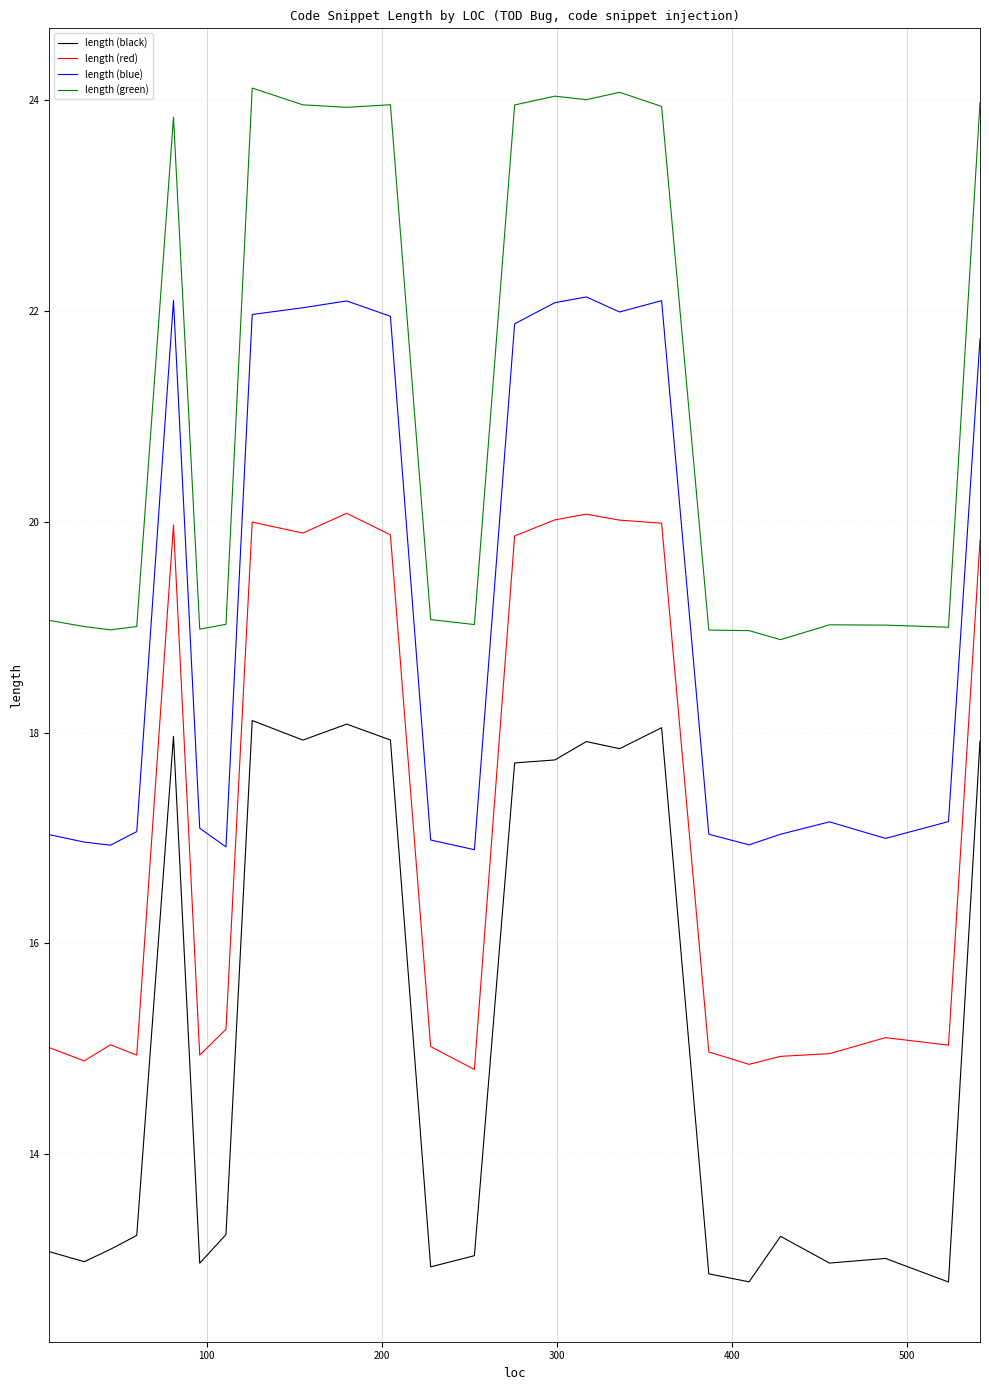

Which series has the largest total across all categories?

length (green)